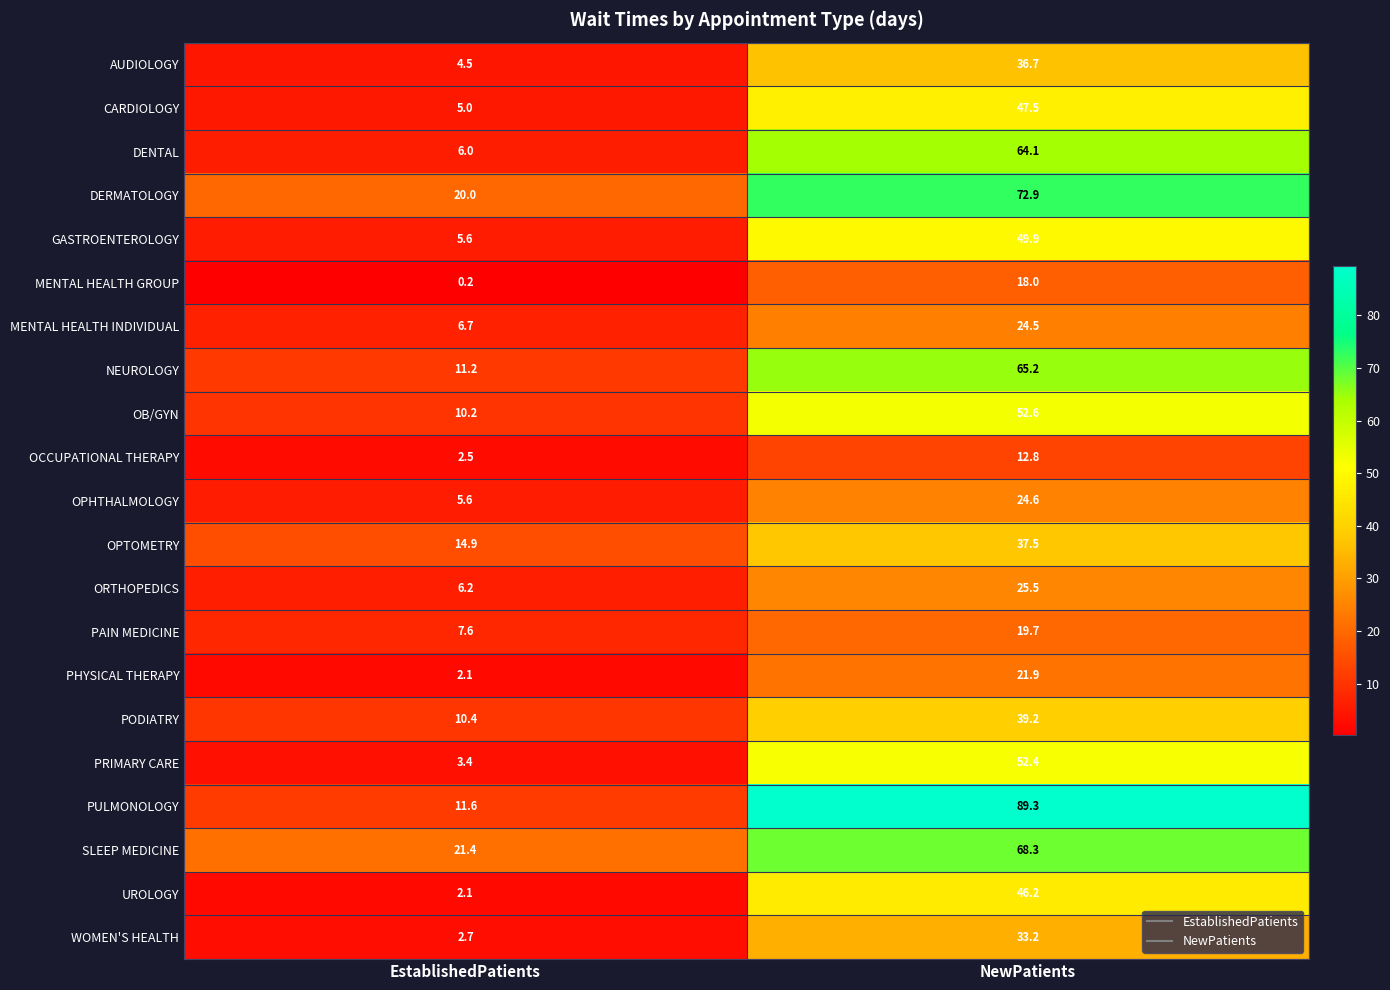

What is the highest value of the NEUROLOGY series?

65.2